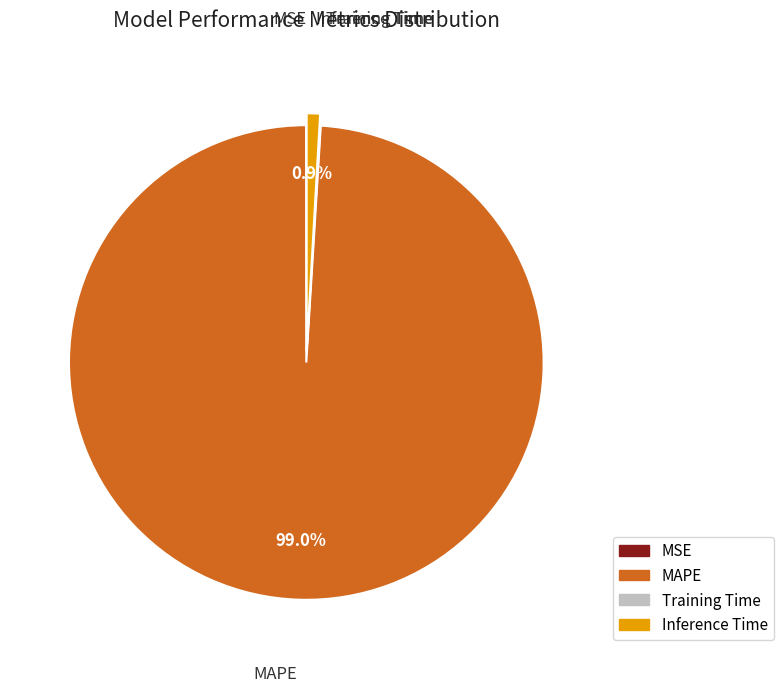

What percentage is the MAPE slice, to the nearest percent?

99%